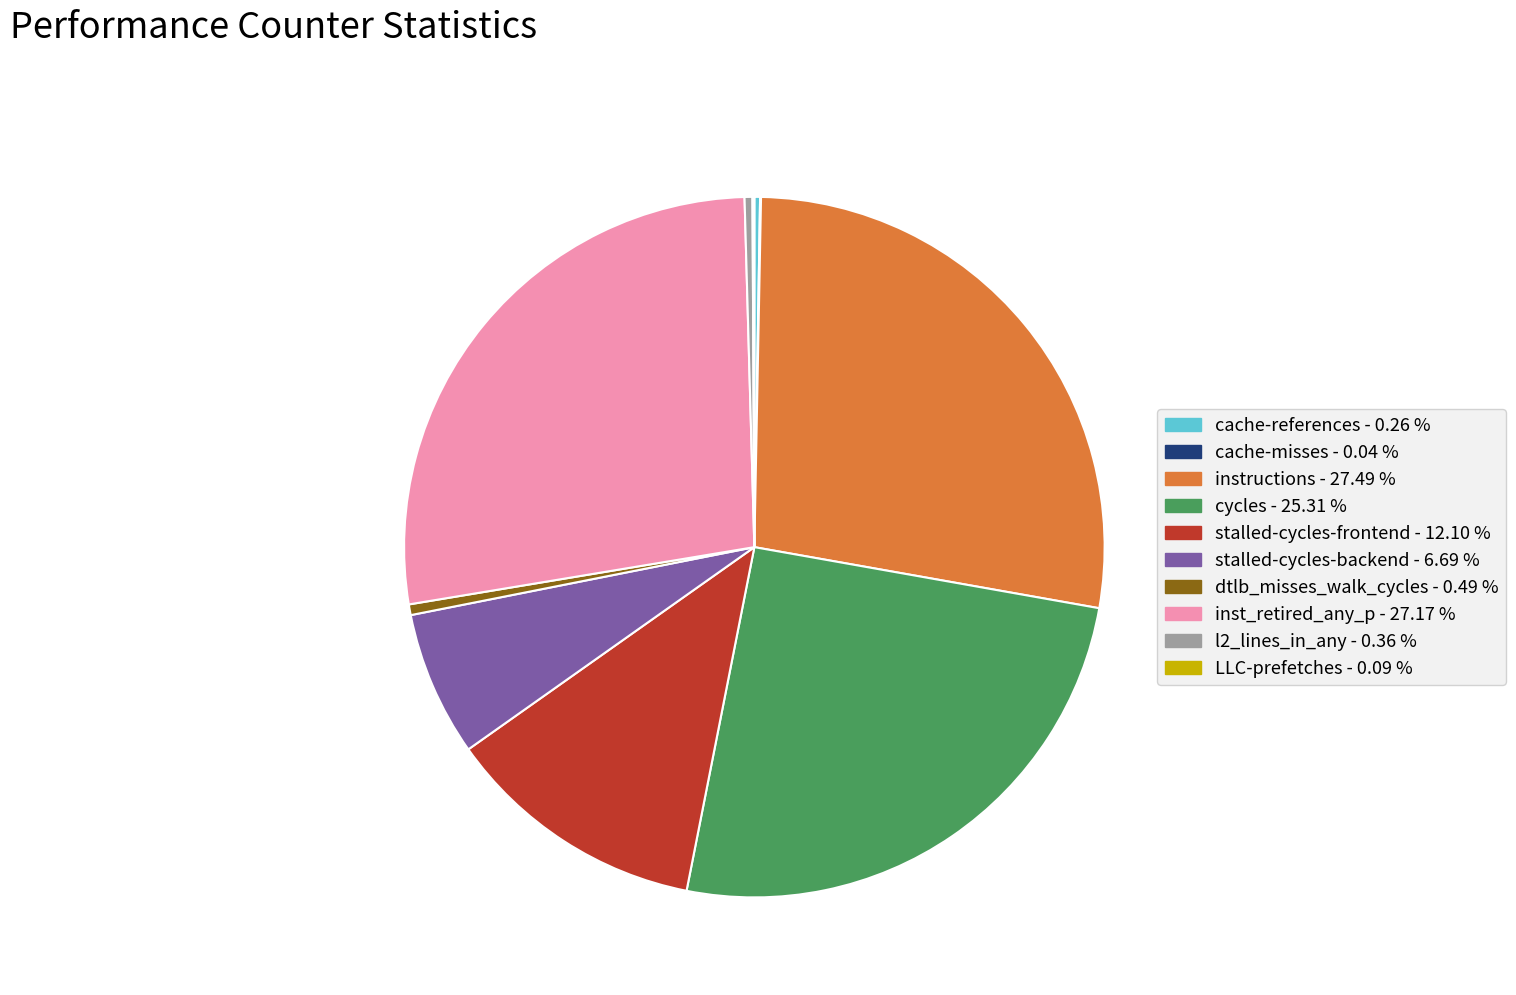

Is there a majority slice in this chart?

No